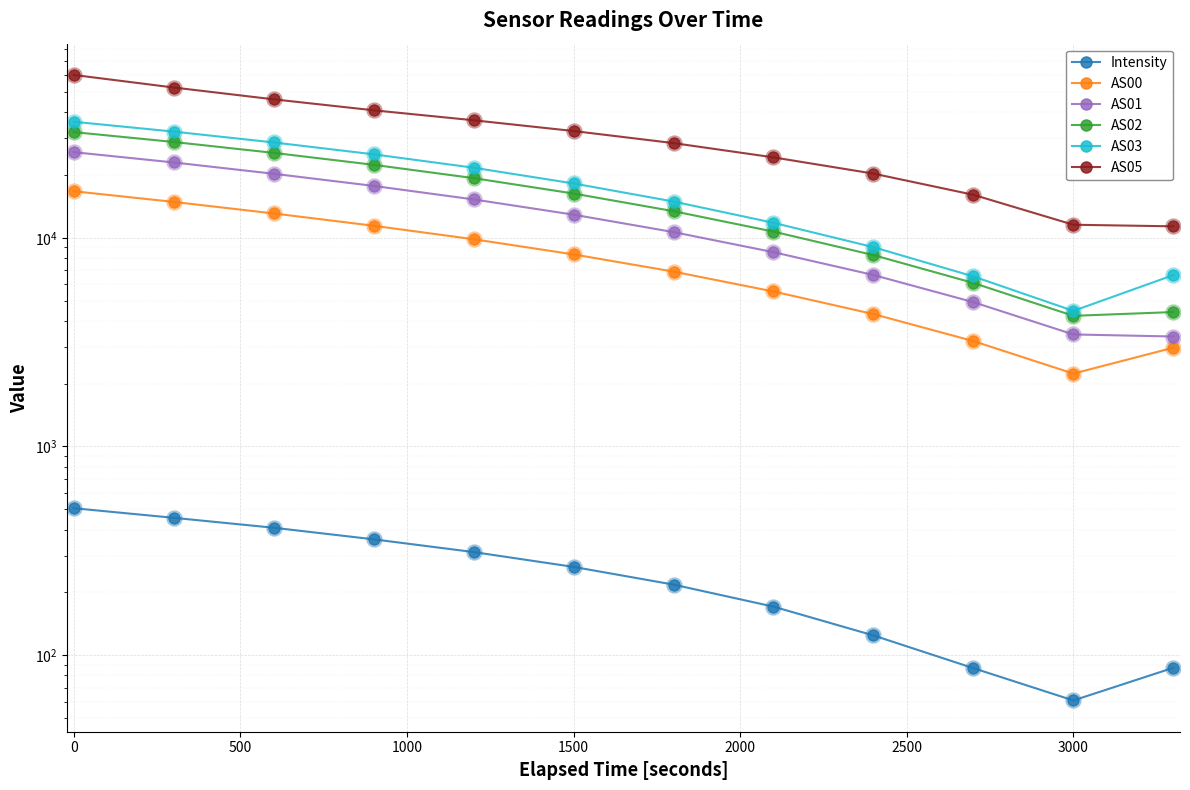

Which series has the largest total across all categories?

AS05